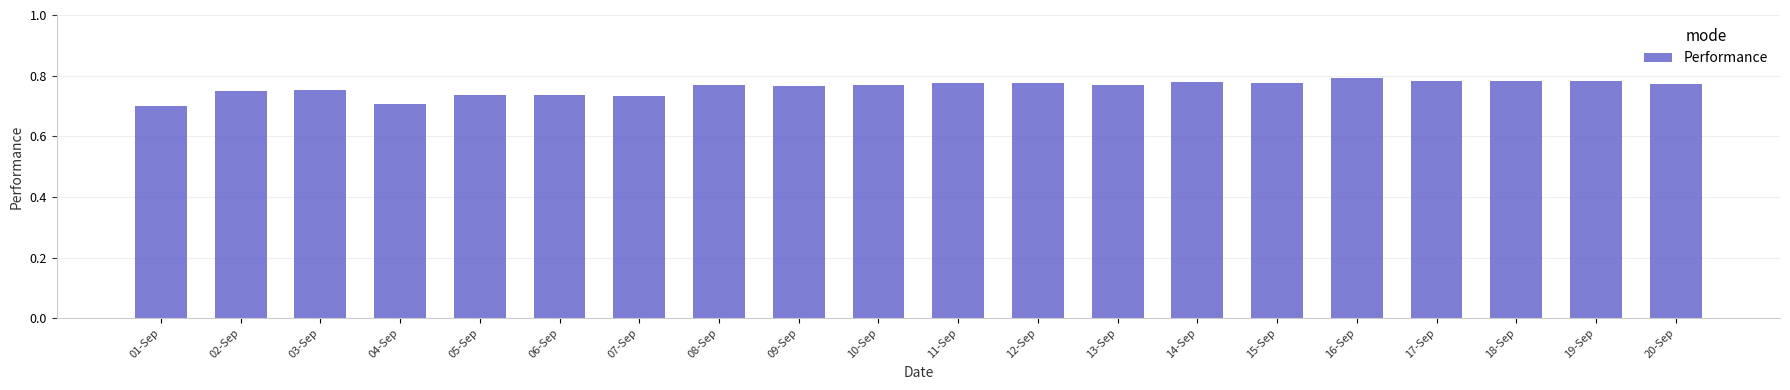

What is the label of the 9th bar from the left?

09-Sep